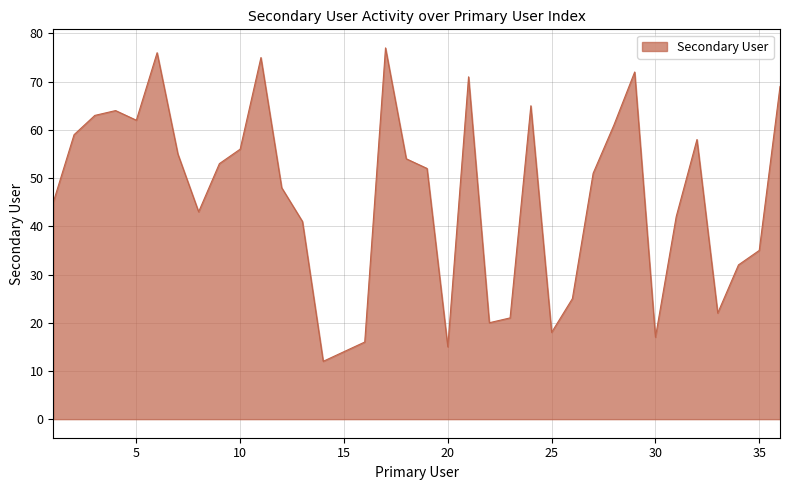

What is the minimum value shown in the chart?

12